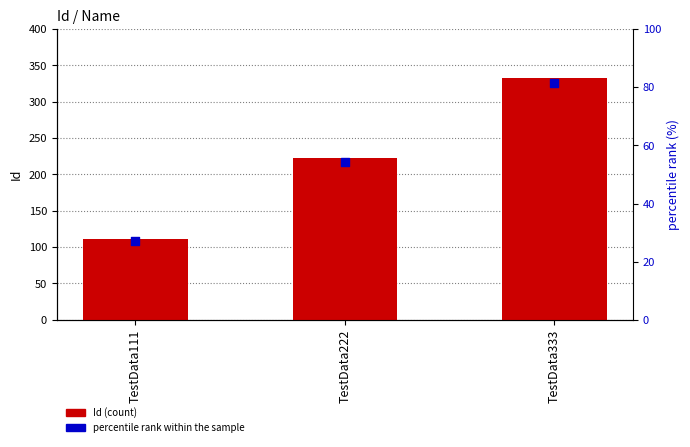

Which series contains the lowest Y value?

percentile rank within the sample